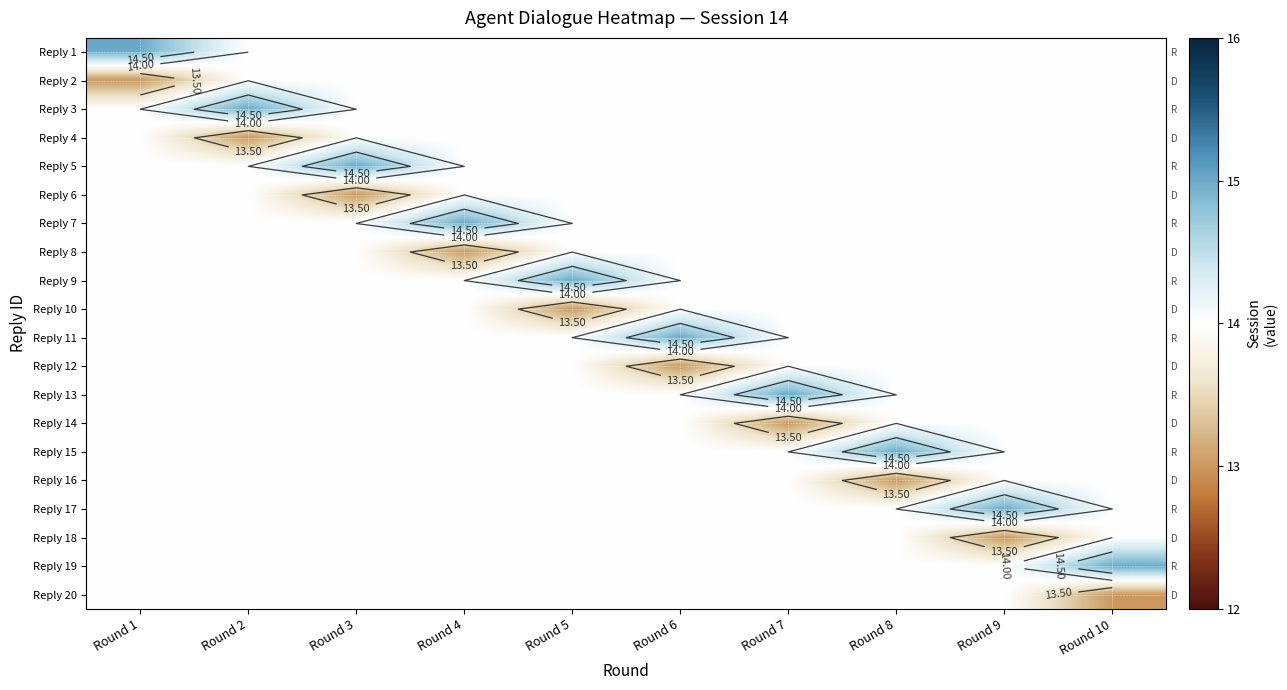

Which category has the highest value across all series?

Round 1